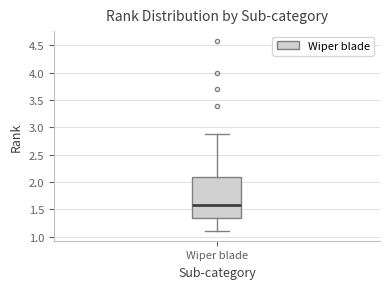

Read this box plot against the y-axis: the position of the median line, the range covered by the box, and the ends of both whiskers. The values are not printed on the chart, so give them approximately, as read against the axis.

median 1.60, box 1.35 to 2.10, whiskers 1.10 to 2.90